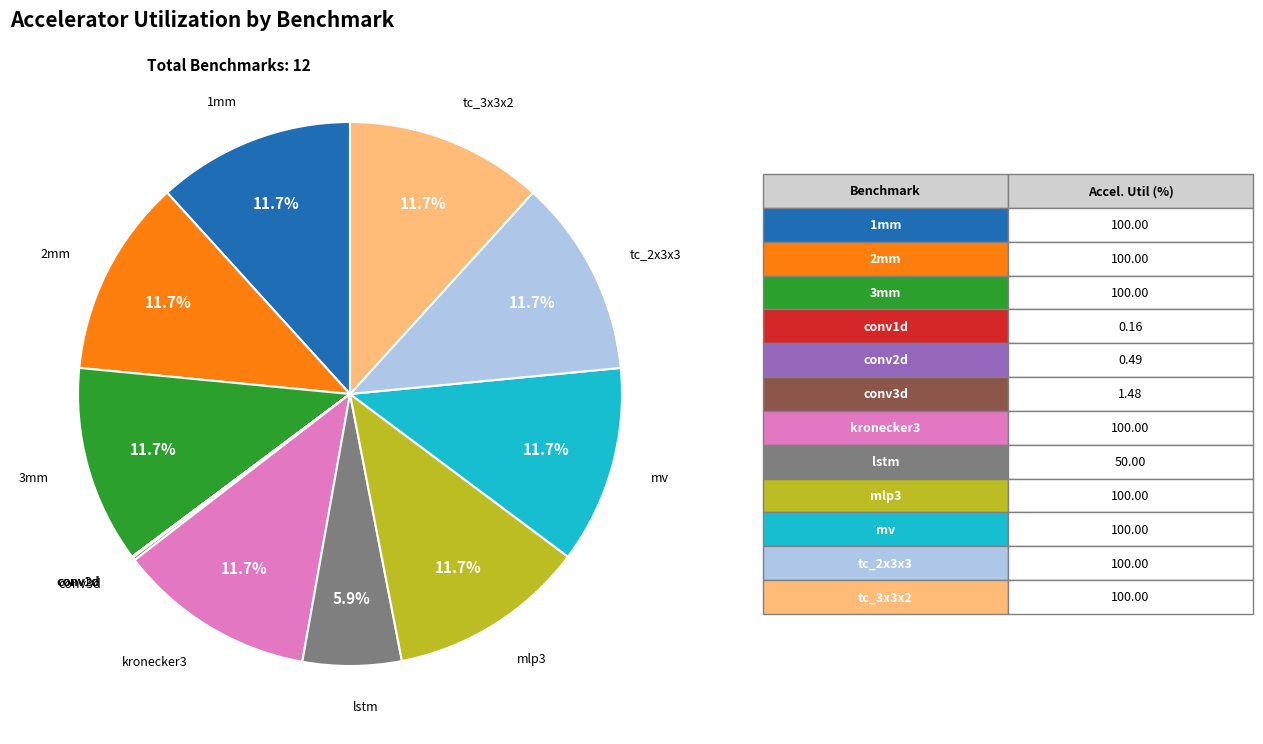

Is there any slice that represents more than half of the pie?

No